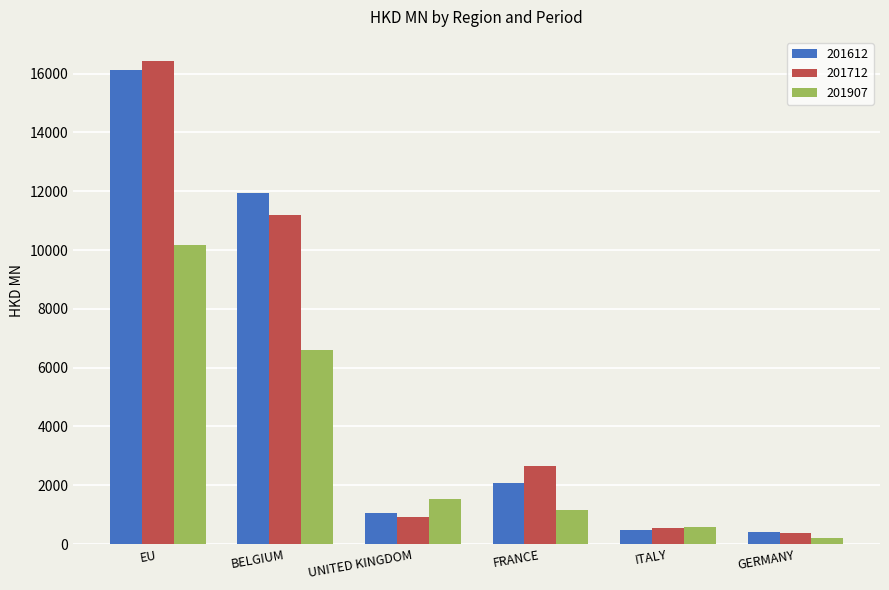

Is it true that 201907 equals 15053.0 at EU?

False